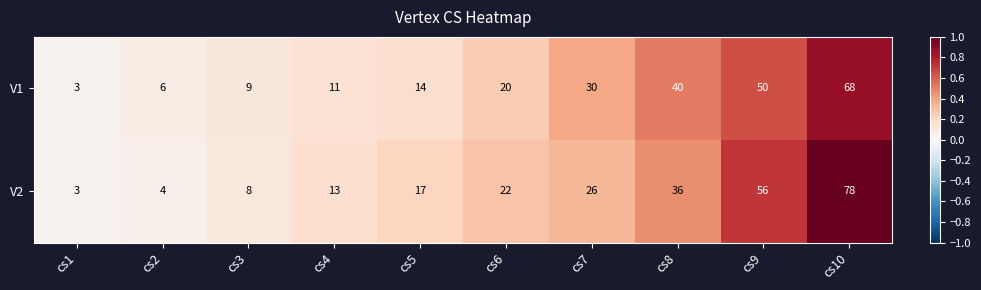

What is the difference between the V2 values at cs5 and cs7?

9